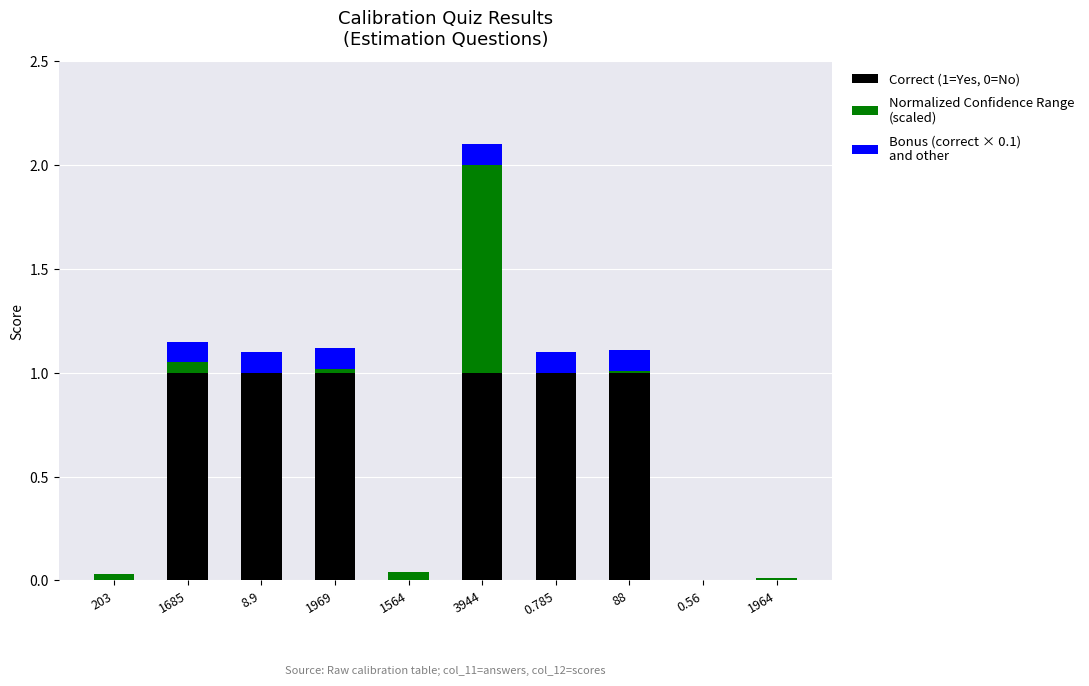

At which category is the sum across all series the highest?

3944